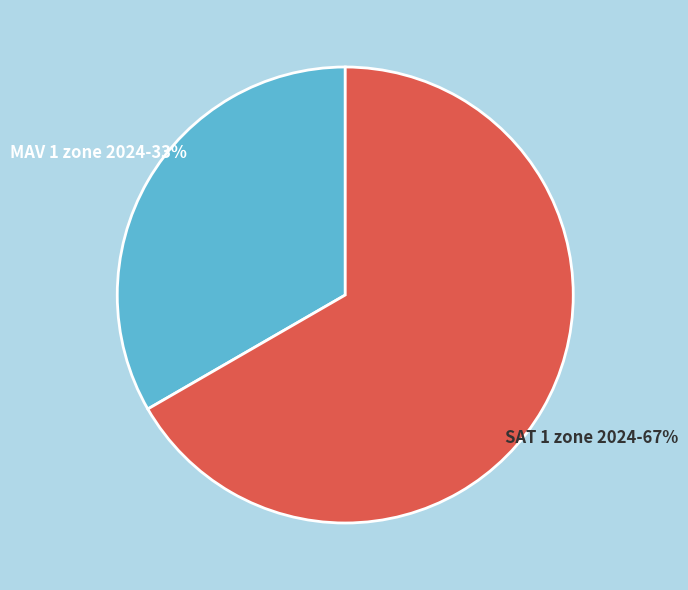

To the nearest percent, what is the average slice percentage?

50%